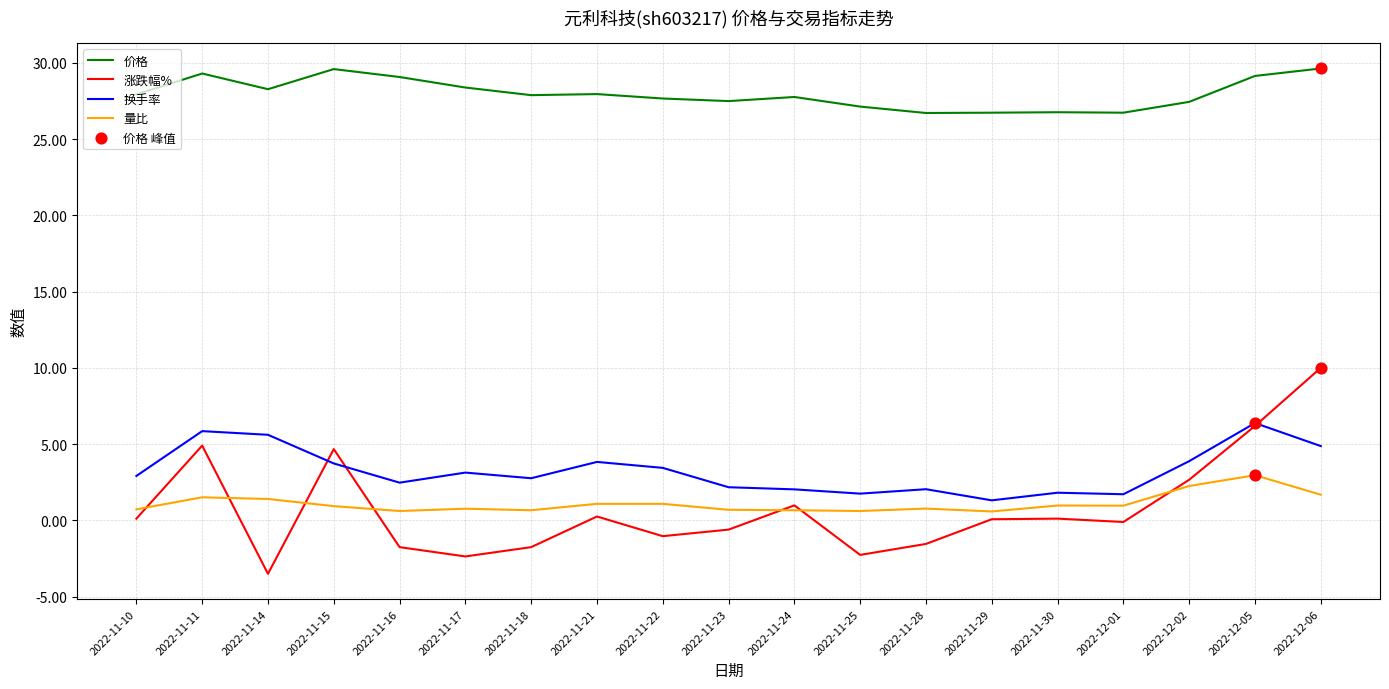

Which series has the widest spread of values?

涨跌幅%